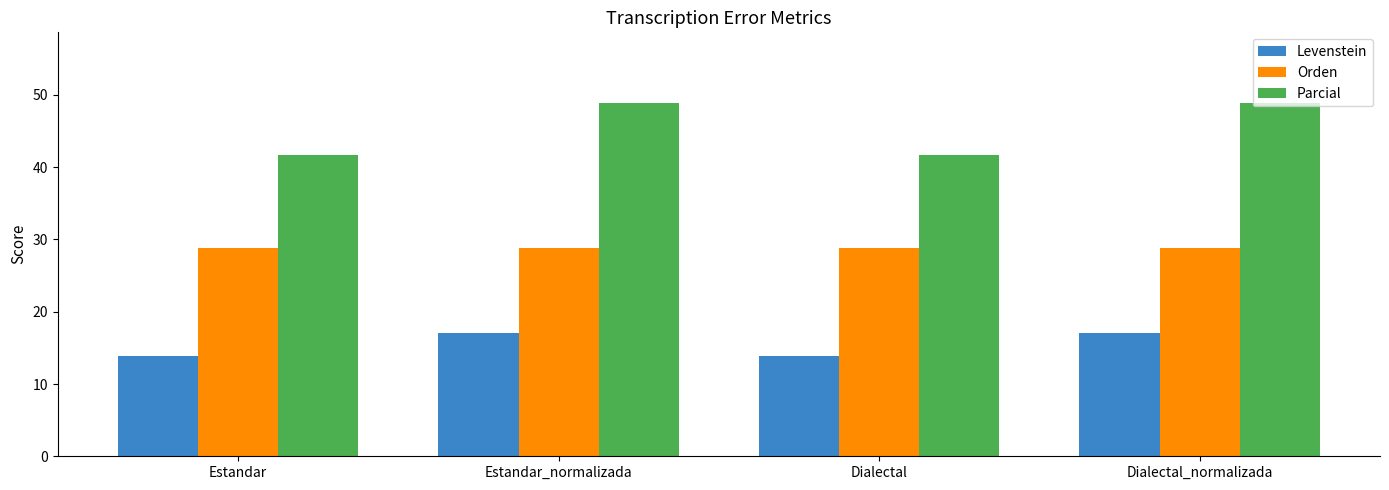

True or false: Parcial has a value of 41.7 at Estandar.

True